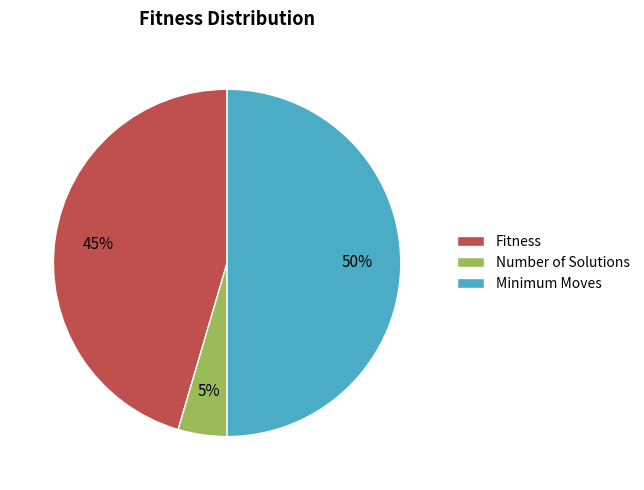

Approximately how many times larger is the value at Fitness compared to Minimum Moves?

0.9